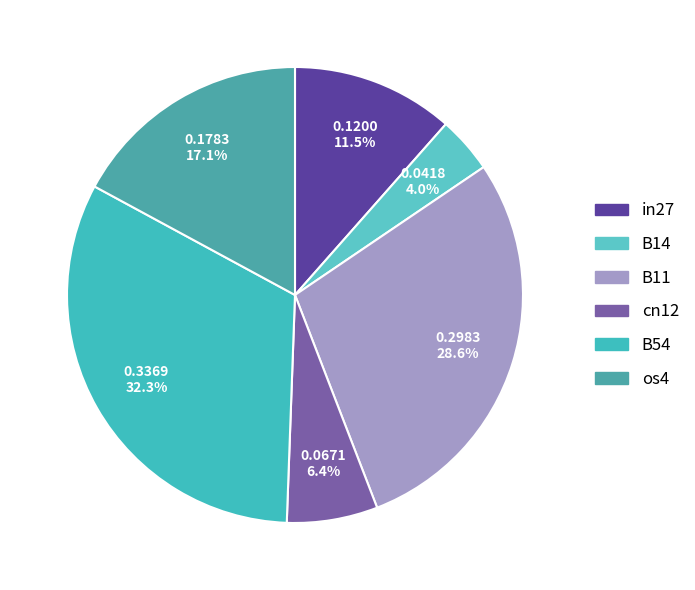

The B54 slice represents 23% of the pie. True or false?

False